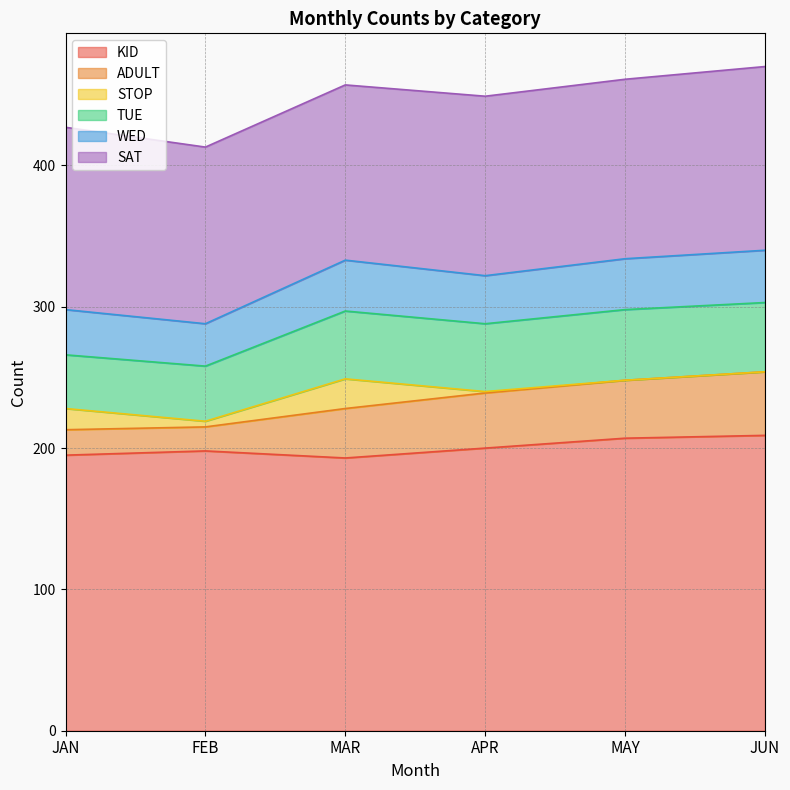

List the series in order of their peak value, highest first.

KID, SAT, TUE, ADULT, WED, STOP